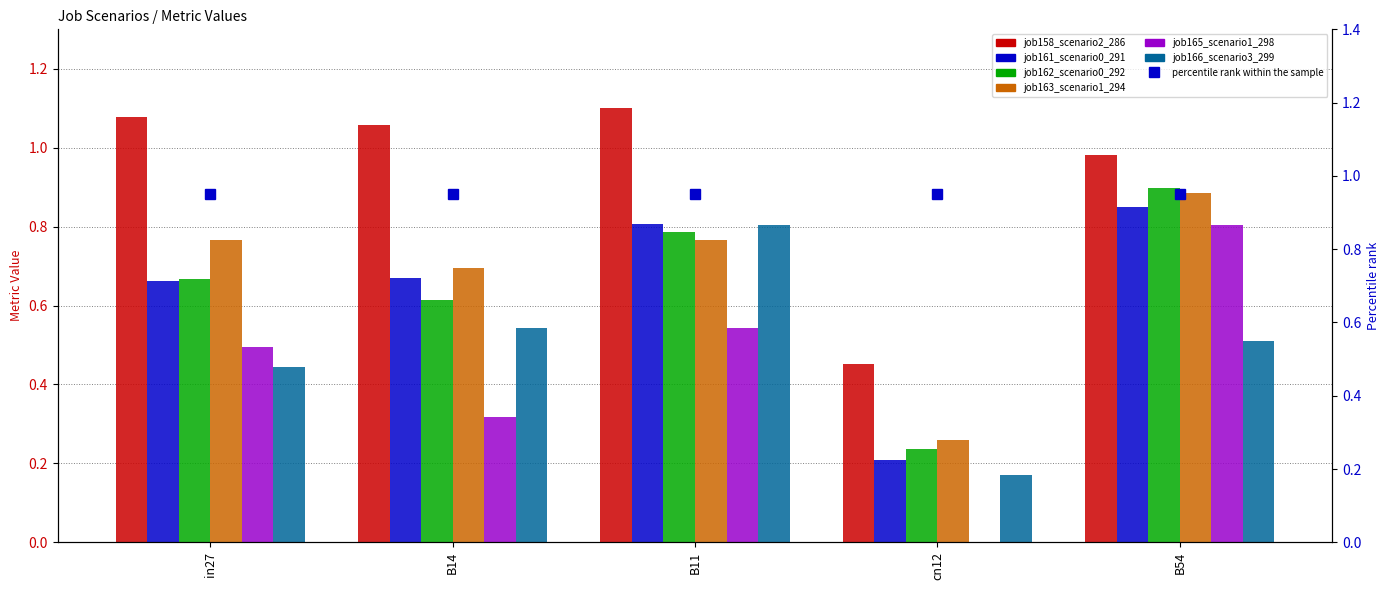

What is the difference between the maximum and minimum values in the job161_scenario0_291 series?

0.6